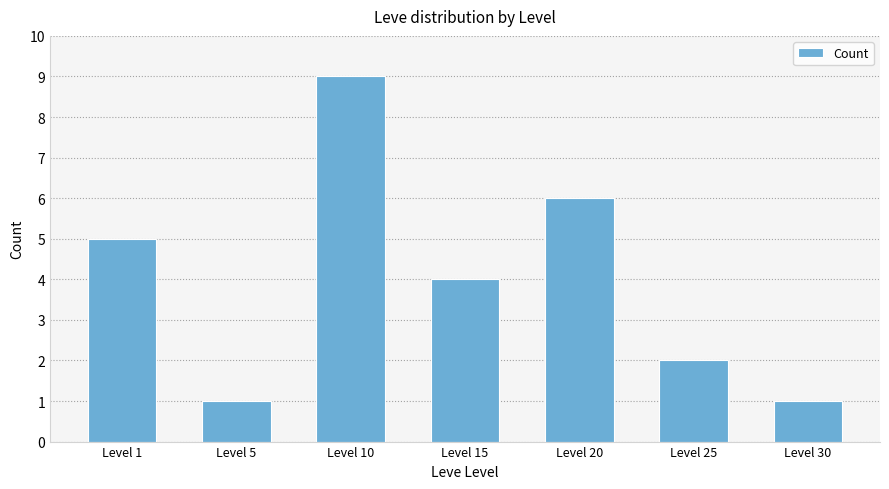

What is the value of the 6th bar from the left?

2